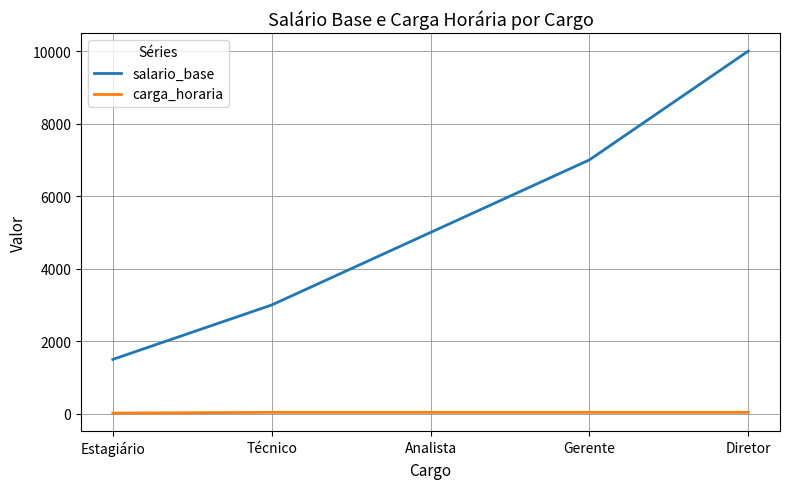

What is the difference between the salario_base values at Técnico and Diretor?

7000